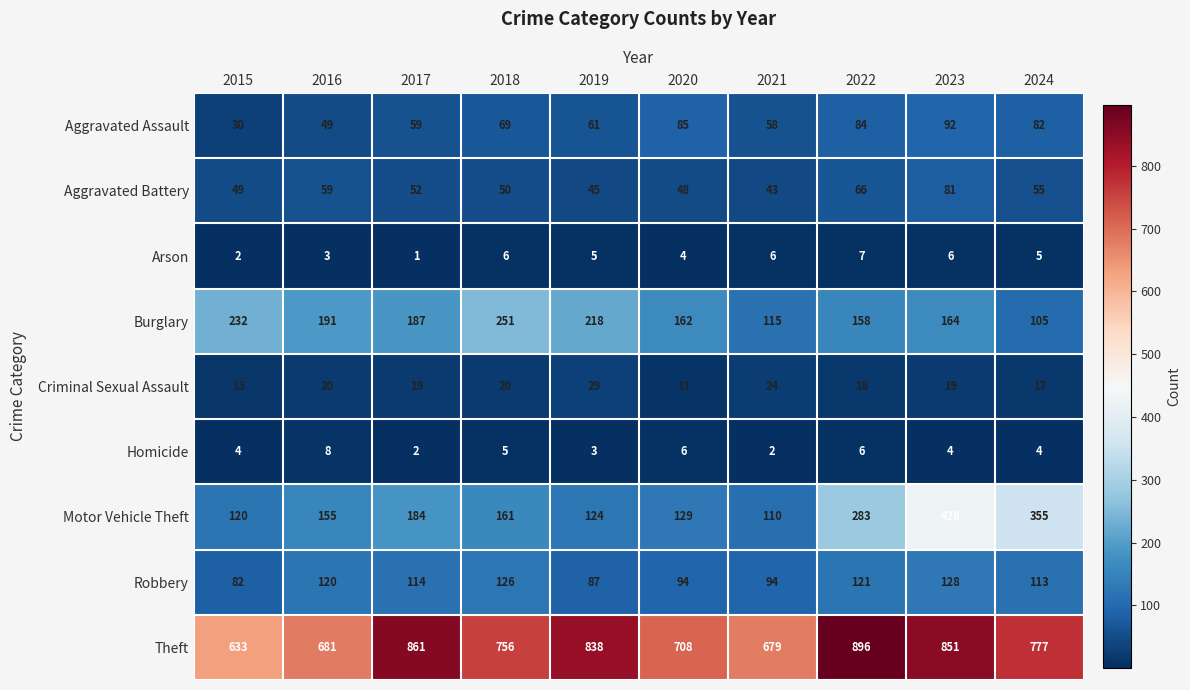

At how many categories does at least one series exceed 805?

4